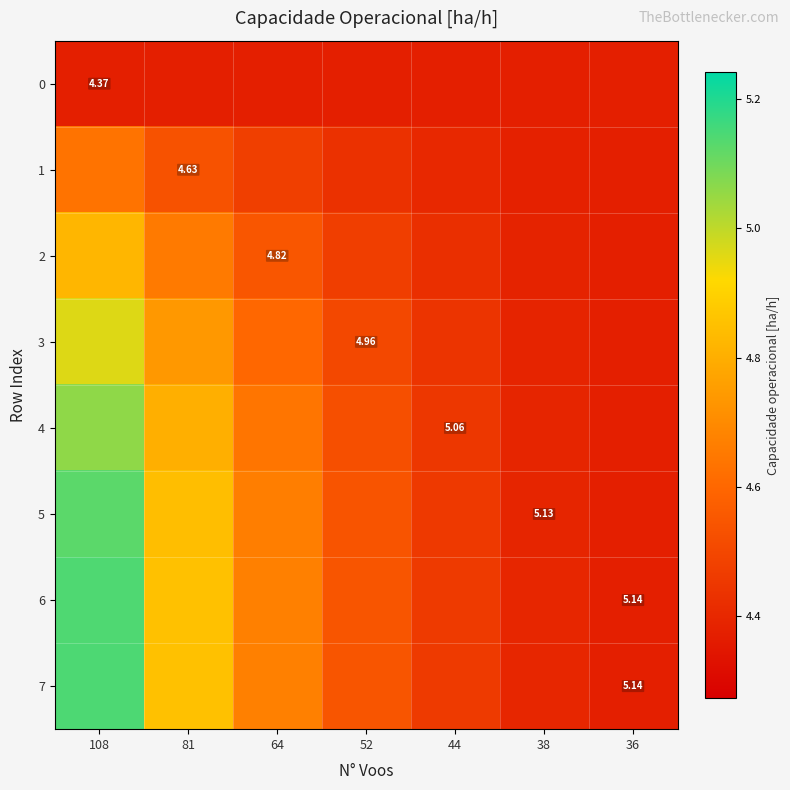

Which label corresponds to the smallest value in the chart?

108